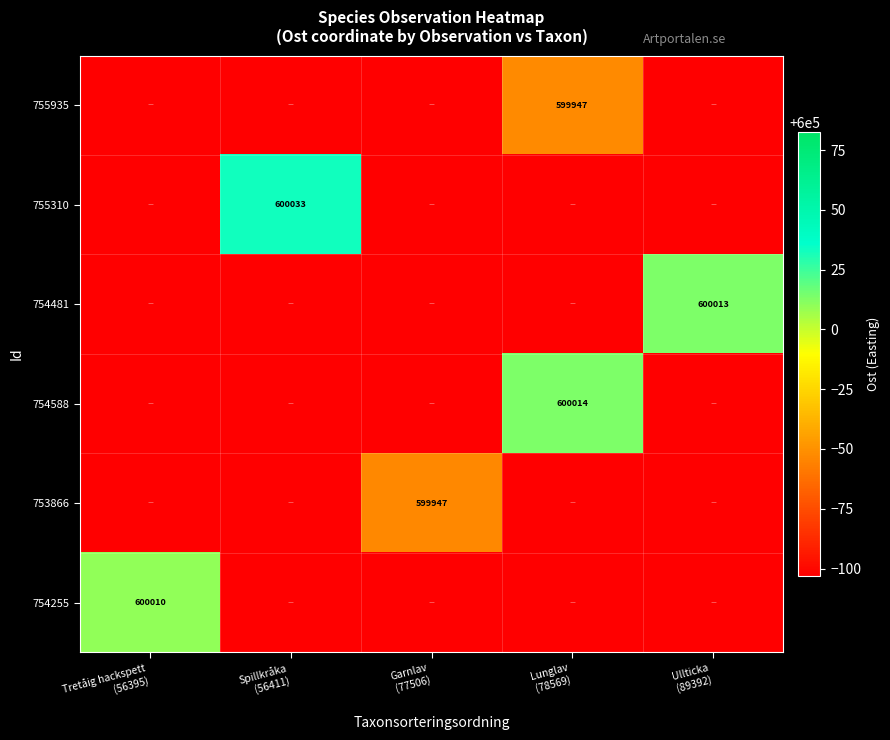

Is the value of 754588 at Garnlav (77506) greater than the value of 754255 at Tretåig hackspett (56395)?

No